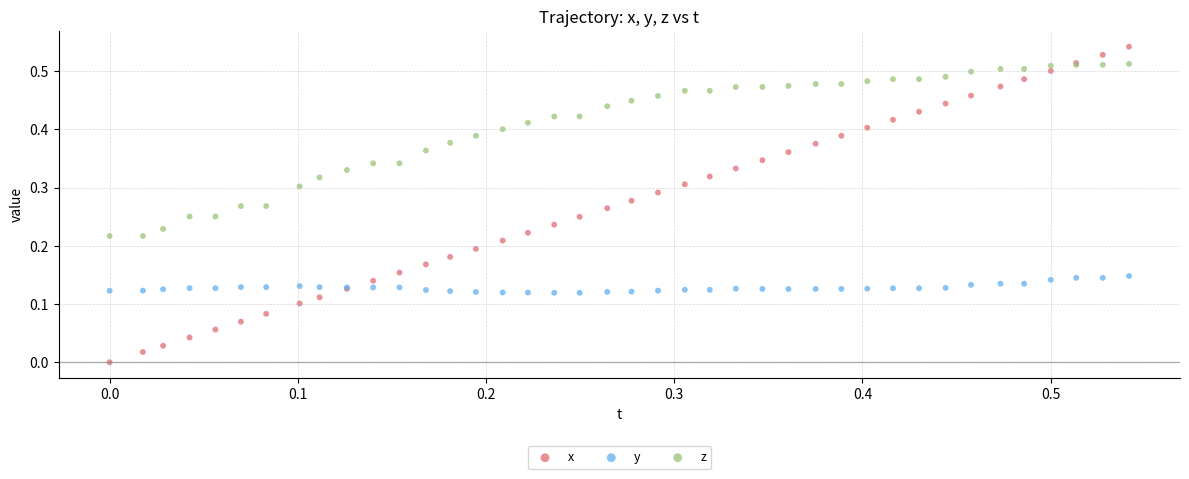

Which series contains the highest Y value?

x